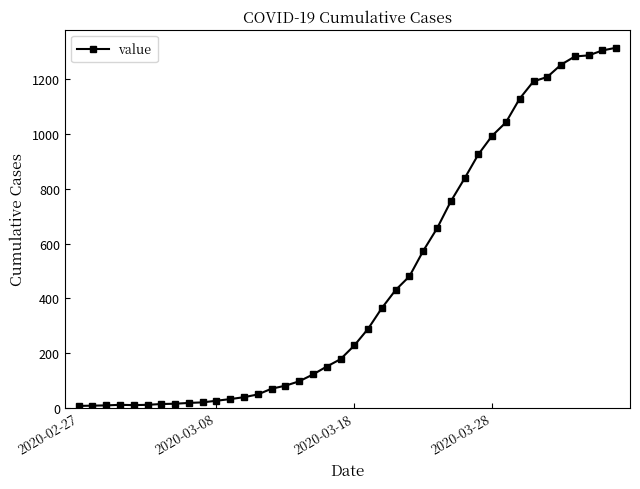

What is the difference between the maximum and minimum values?

1310